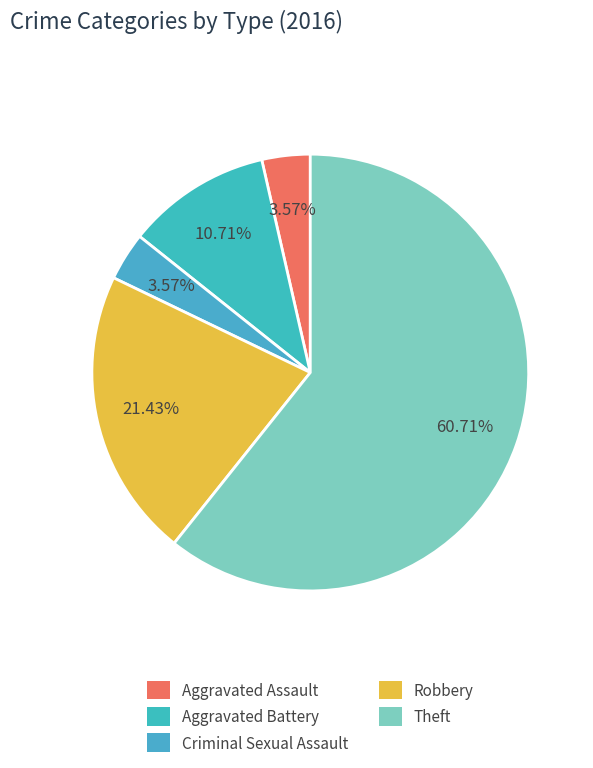

Count the number of slices in the pie.

5